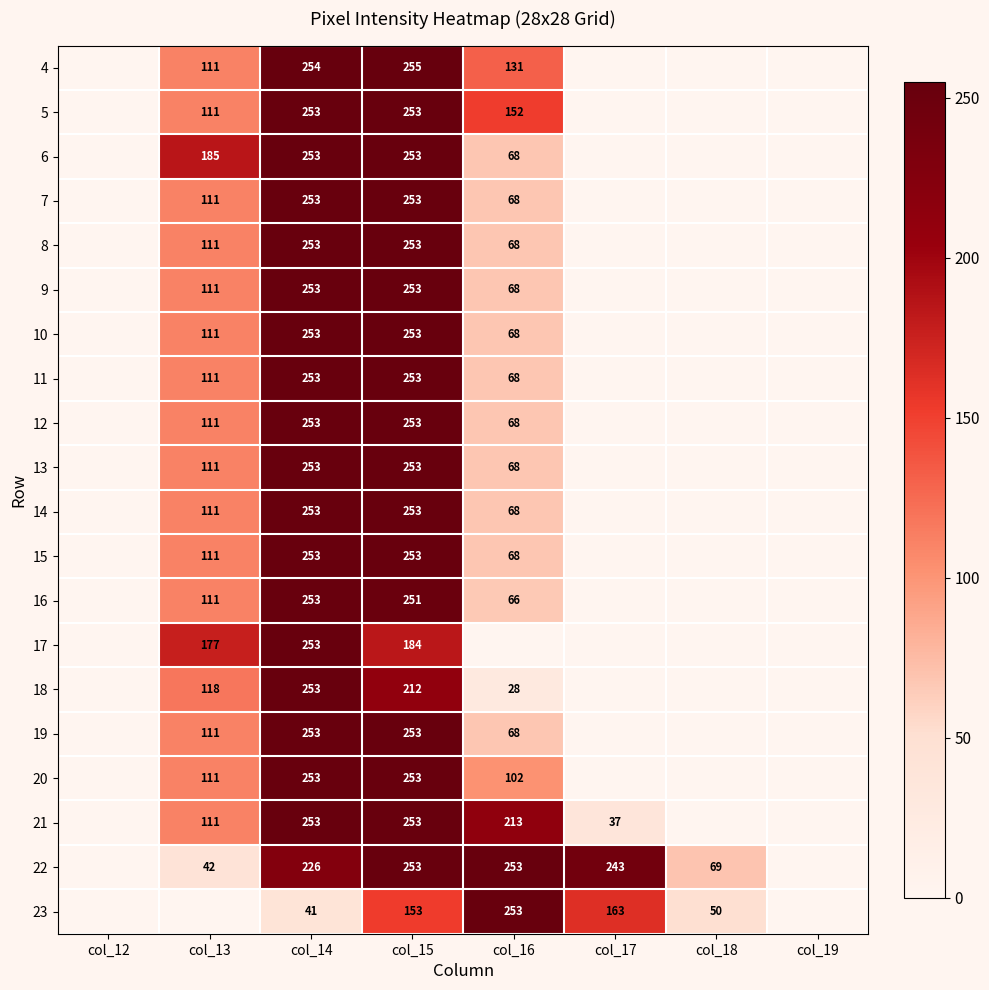

True or false: 11 has a value of 253 at col_15.

True